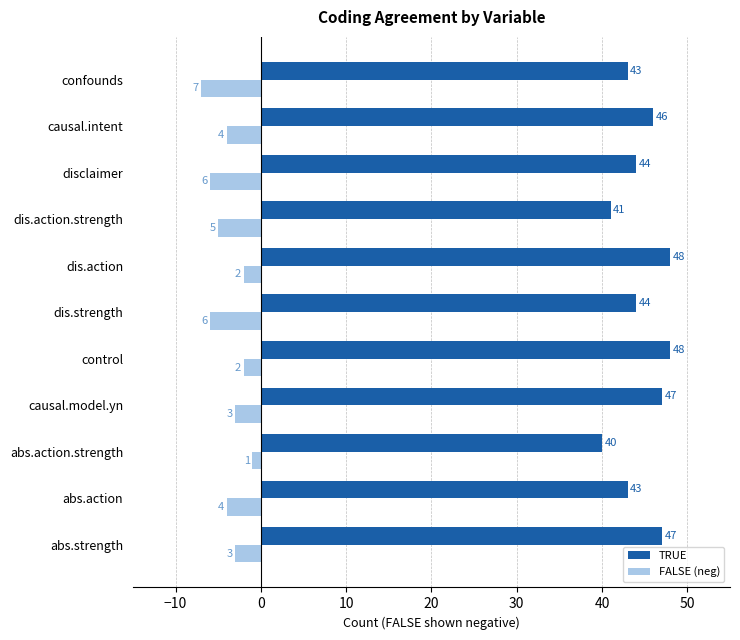

True or false: TRUE has a value of 21 at dis.action.

False